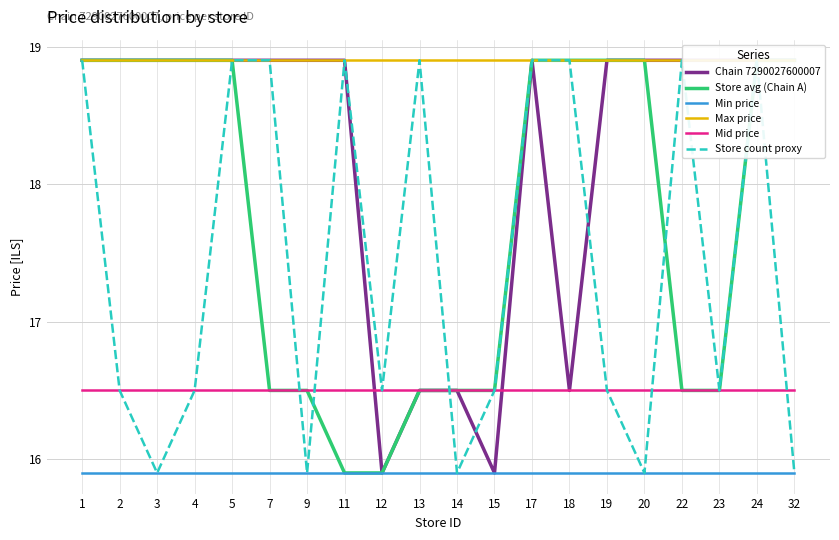

What are all the series names shown in the legend?

Chain 7290027600007, Store avg (Chain A), Min price, Max price, Mid price, Store count proxy